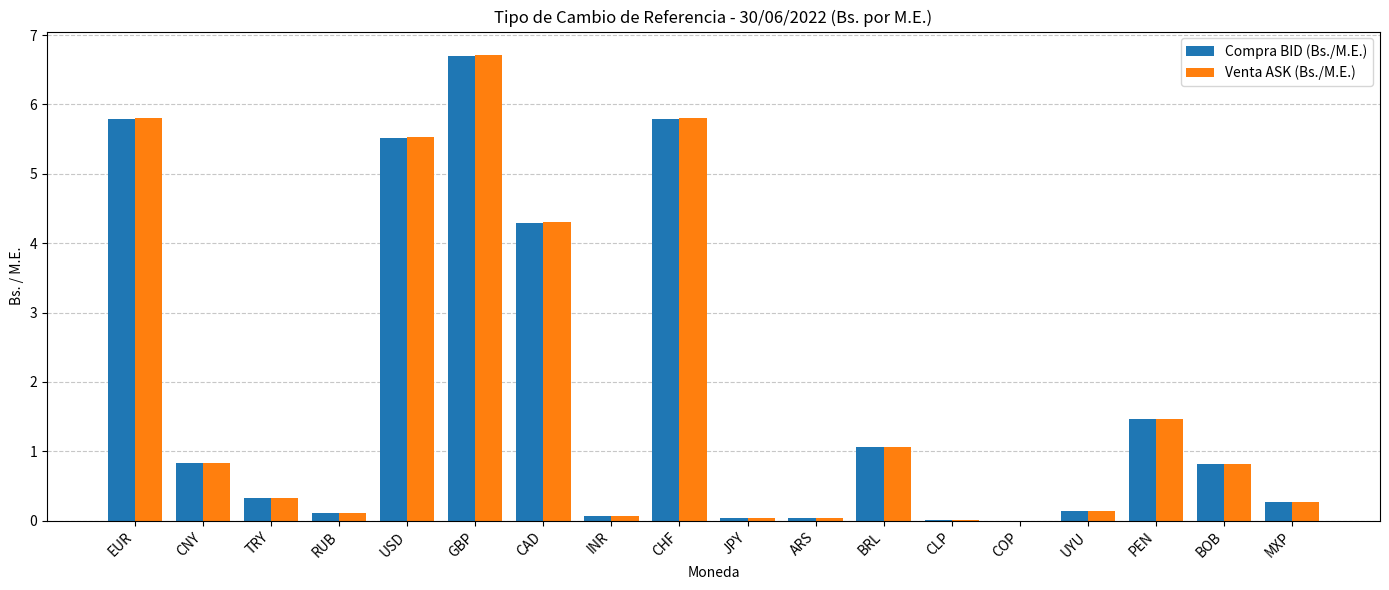

What is the maximum value for Compra BID (Bs./M.E.)?

6.7